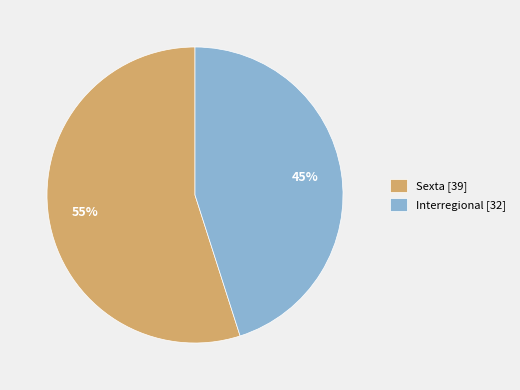

What is the ratio of the value at Sexta to the value at Interregional?

1.2